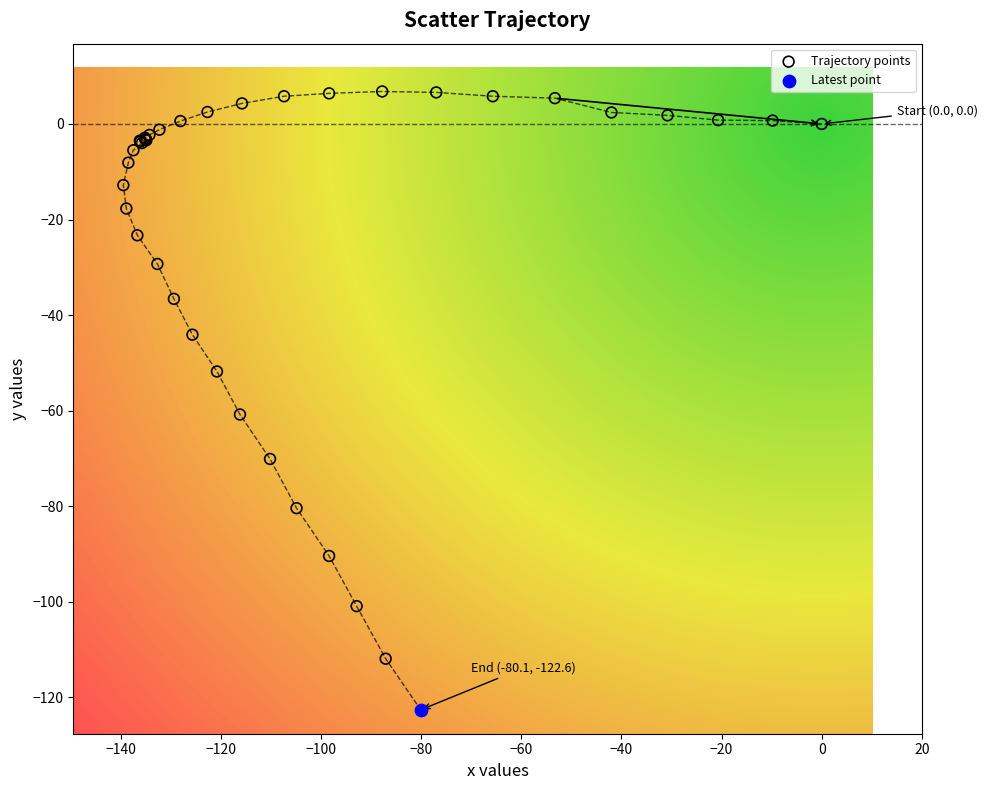

What are all the series names shown in the legend?

Trajectory points, Latest point